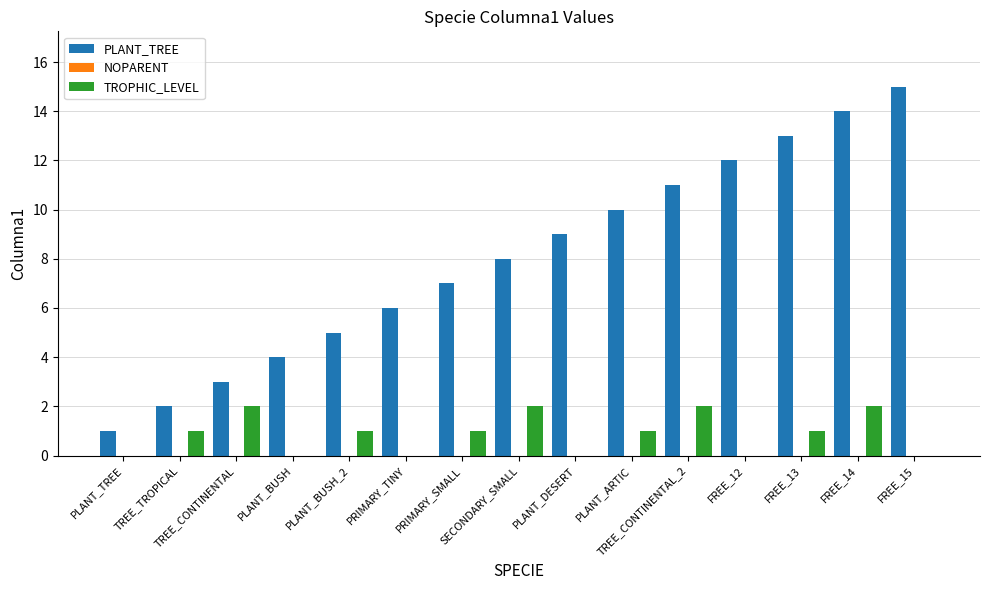

How many groups of bars are there?

15